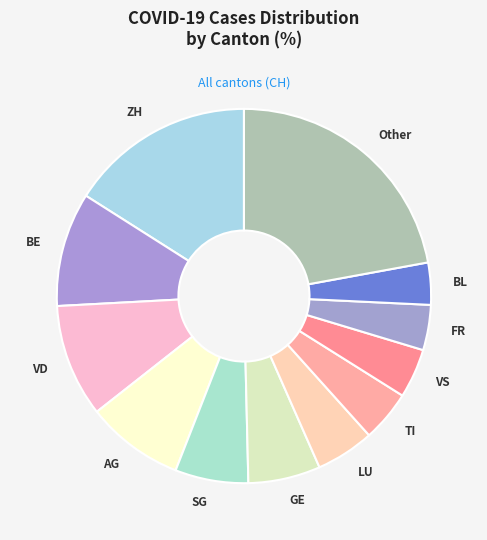

Is the sum of ZH and VS greater than half?

No